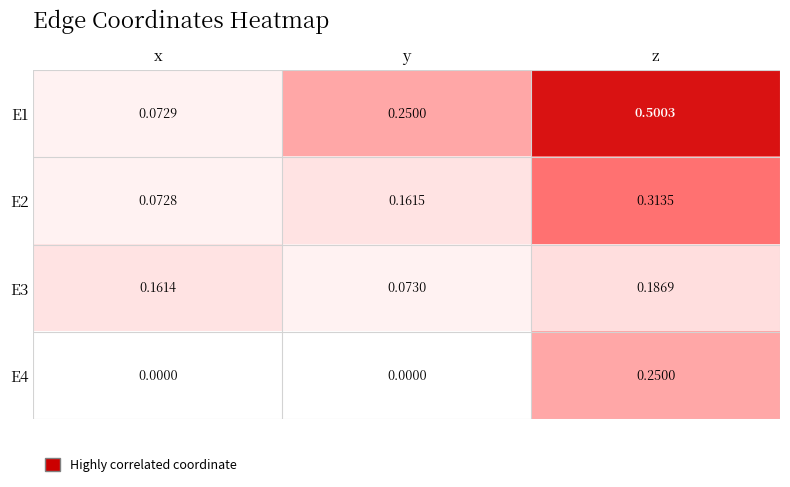

At which category is the sum across all series the highest?

z